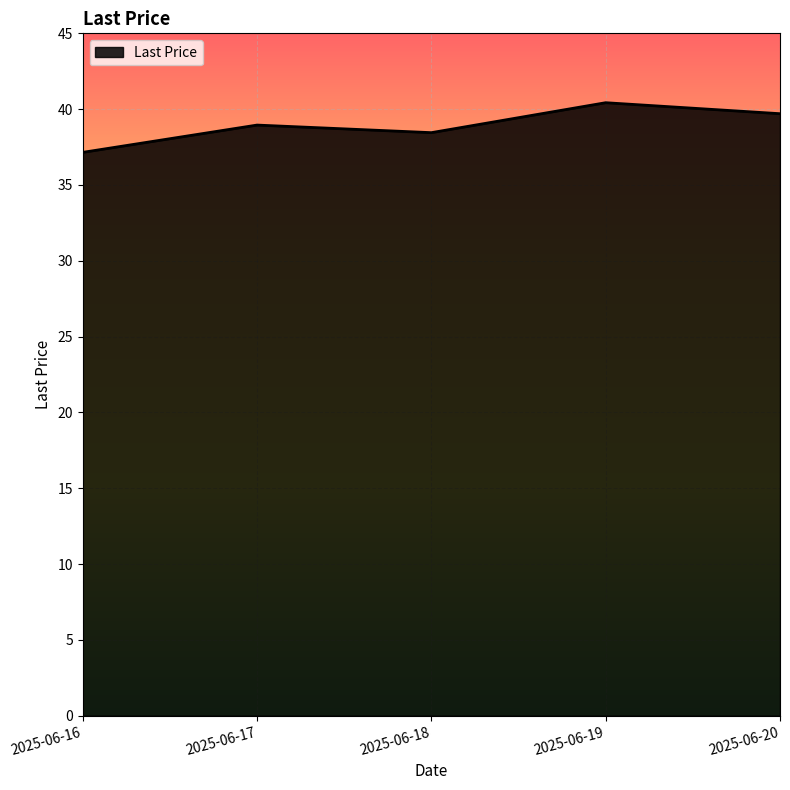

What is the sum of the values at 2025-06-19 and 2025-06-17?

79.4